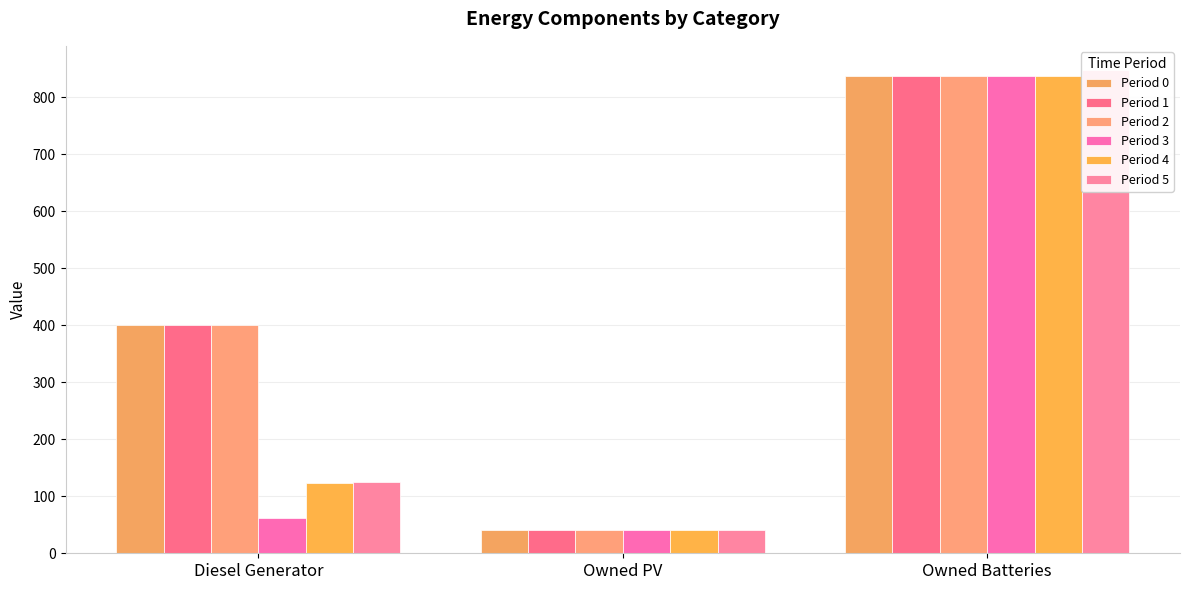

How many bars are there in each group?

6